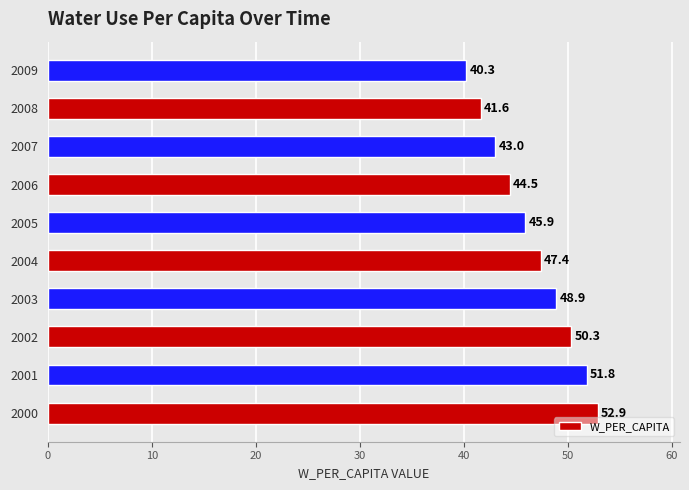

Reading bottom to top, extract all data points from this chart.

52.9	51.8	50.3	48.9	47.4	45.9	44.5	43.0	41.6	40.3